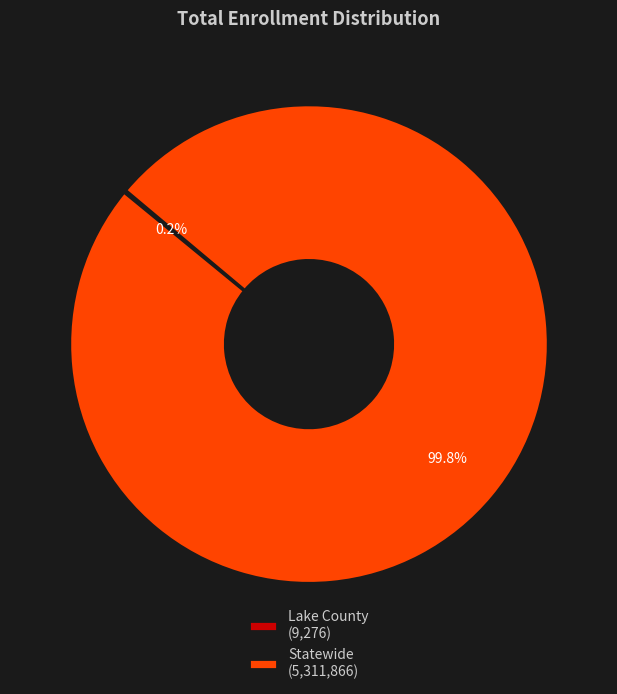

What percentage is NOT represented by Statewide?

0.2%